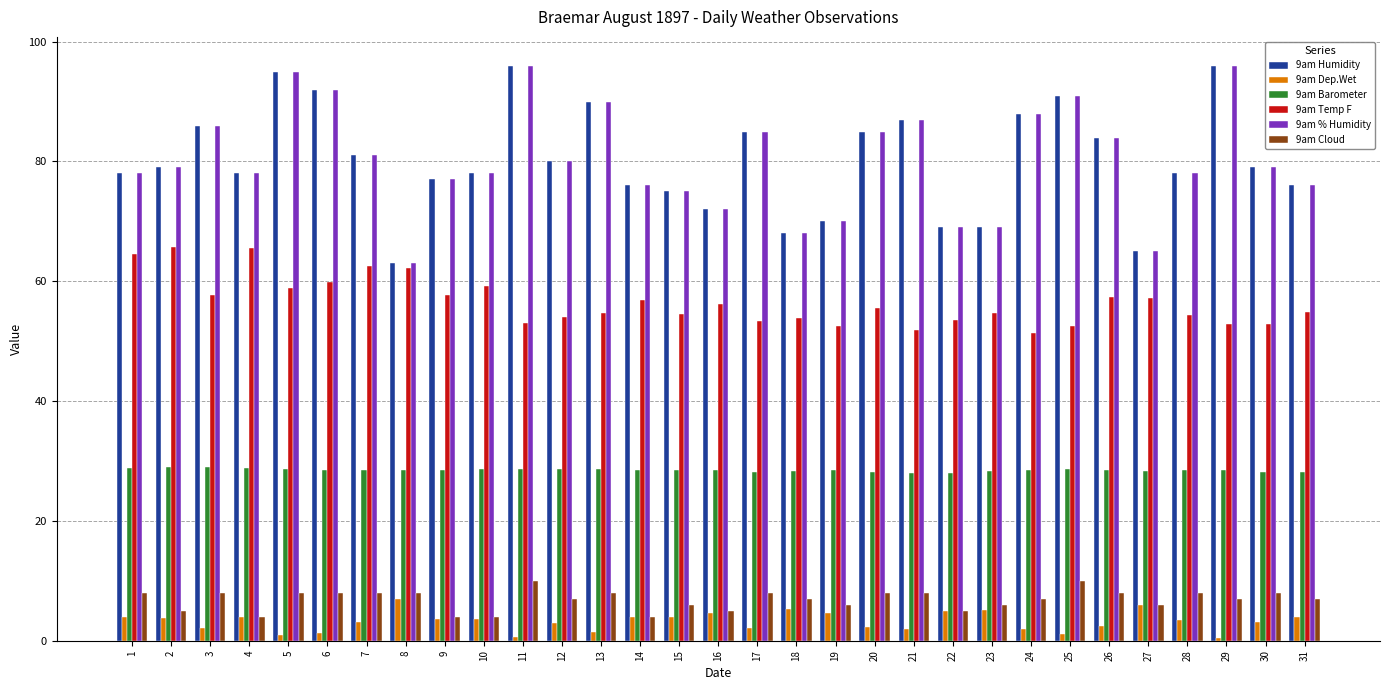

What is the lowest value of the 9am Barometer series?

28.1